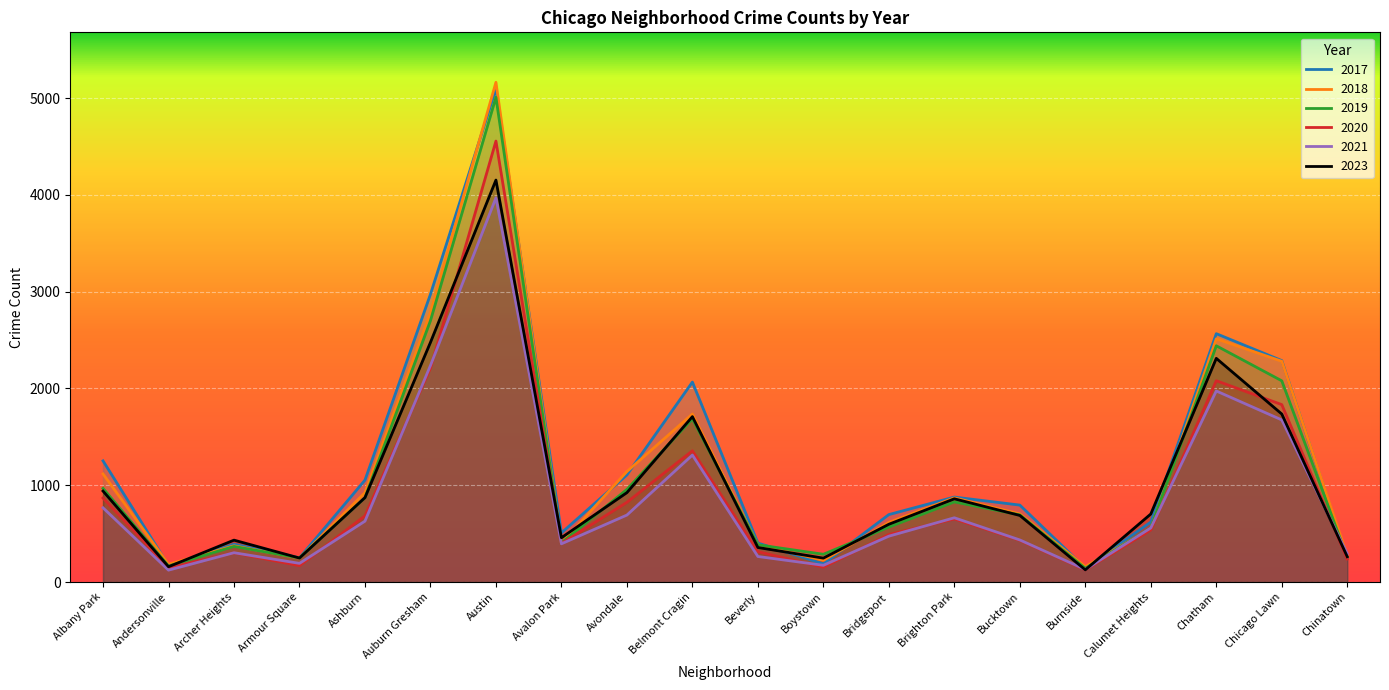

What is the difference between the highest and lowest values at Brighton Park?

226